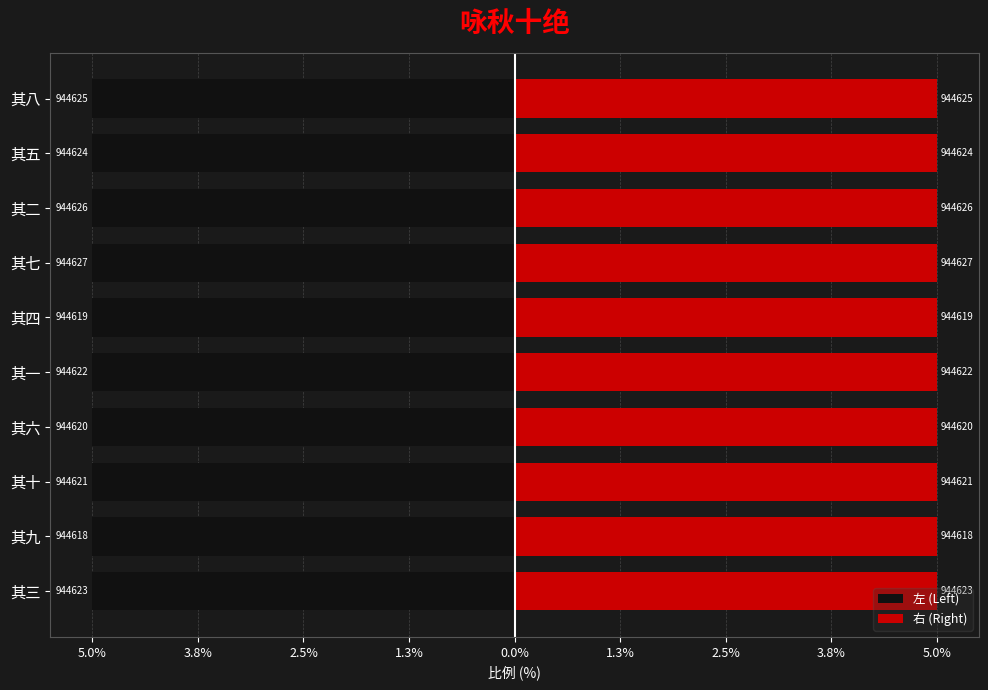

What is the minimum value shown in the chart?

-5.0